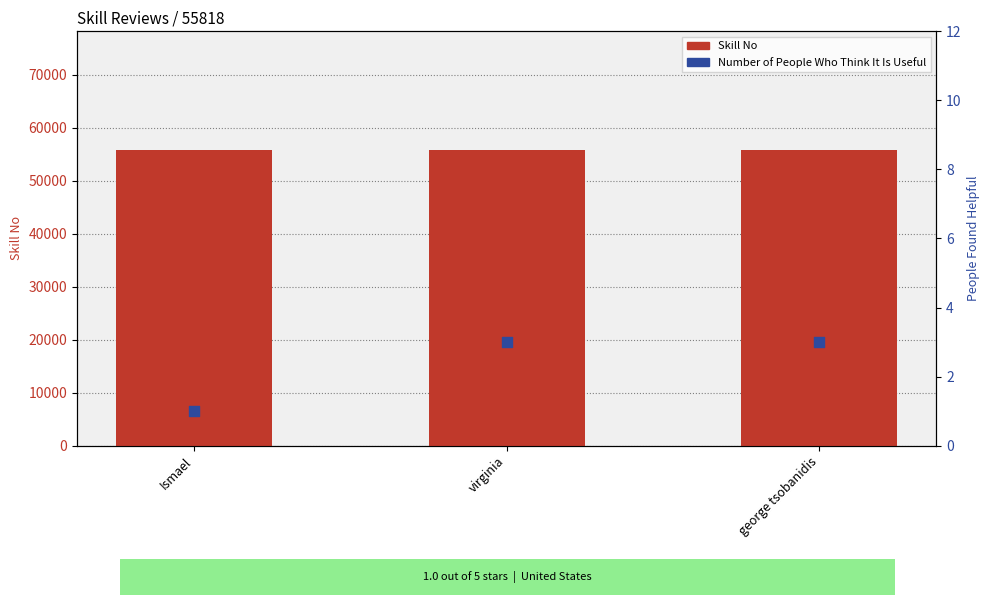

At which category is the sum across all series the highest?

virginia